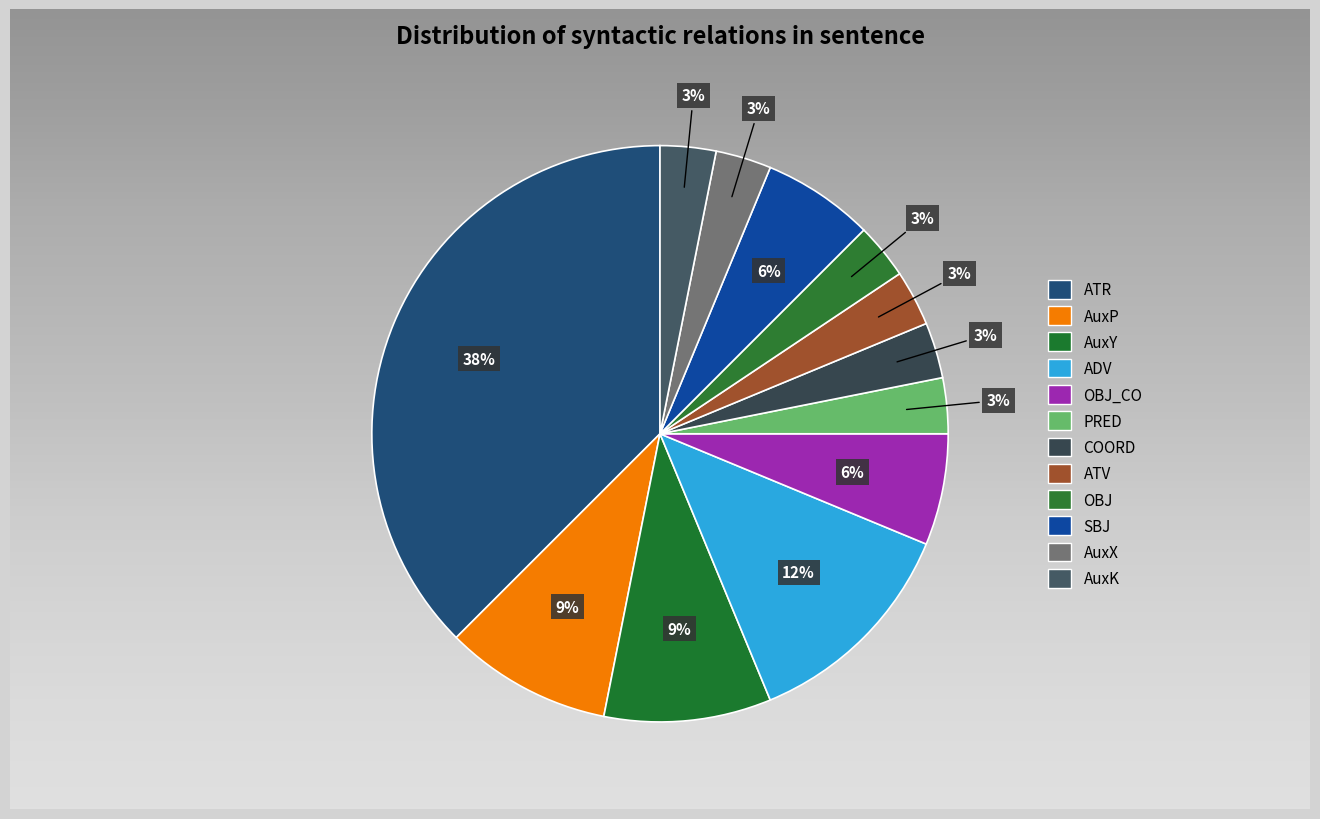

Rank the categories by value from highest to lowest.

ATR, ADV, AuxP, AuxY, OBJ_CO, SBJ, PRED, COORD, ATV, OBJ, AuxX, AuxK